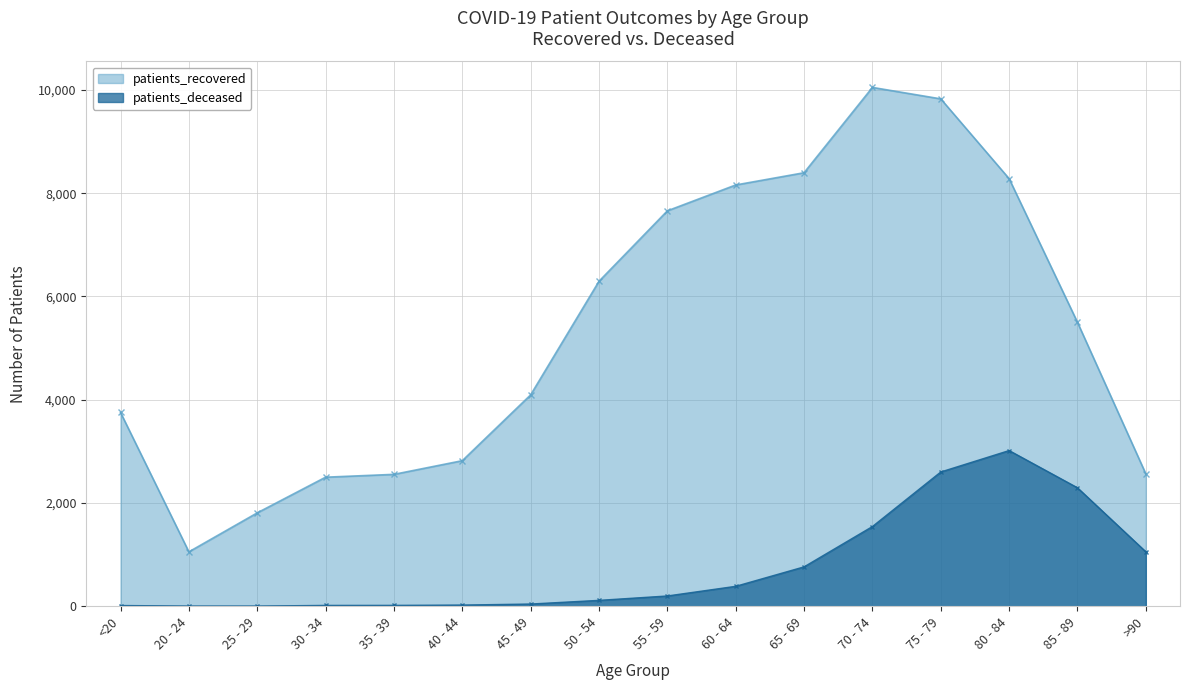

Is it true that patients_recovered equals 3080 at 65 - 69?

False